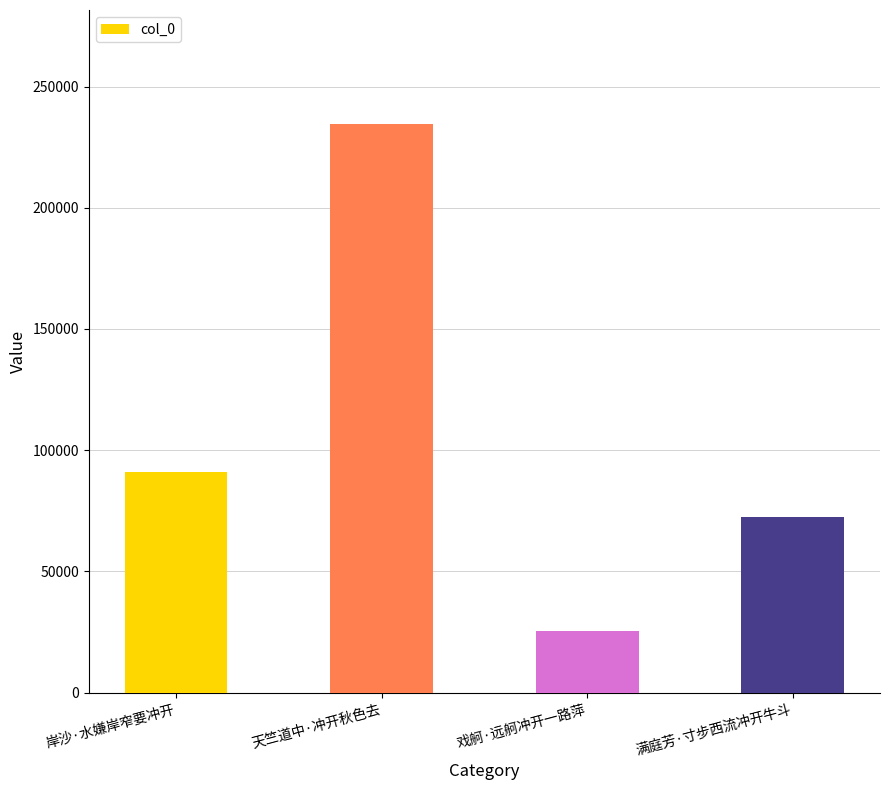

What position from the left is 满庭芳·寸步西流冲开牛斗?

4